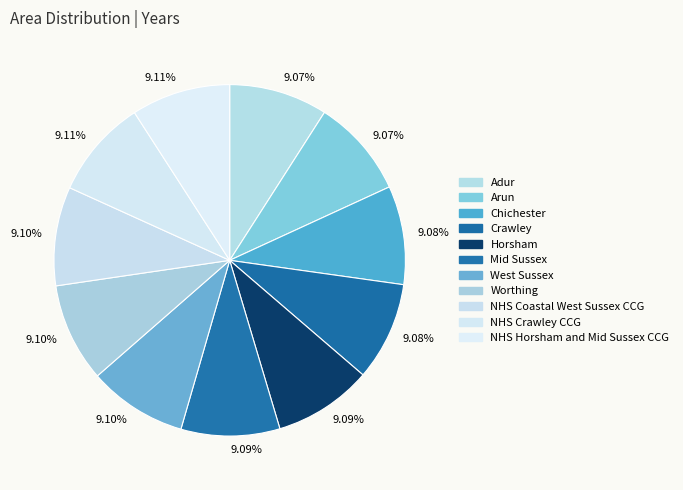

Count the number of slices in the pie.

11